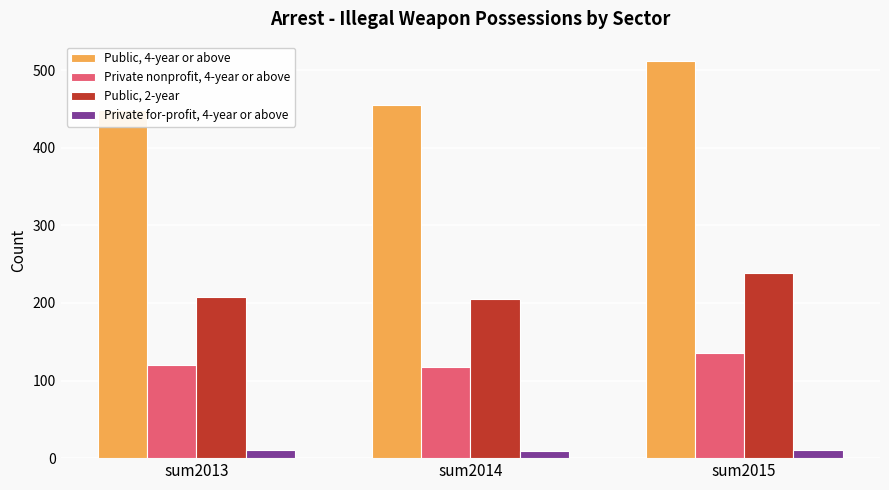

Which series has the largest total across all categories?

Public, 4-year or above